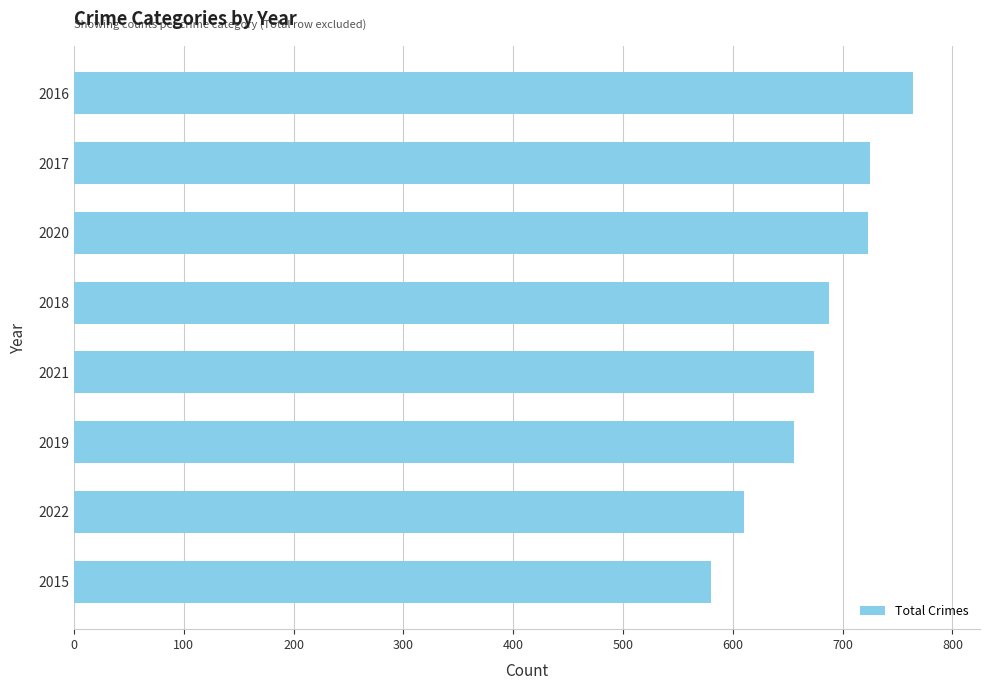

Which label corresponds to the largest value in the chart?

2016